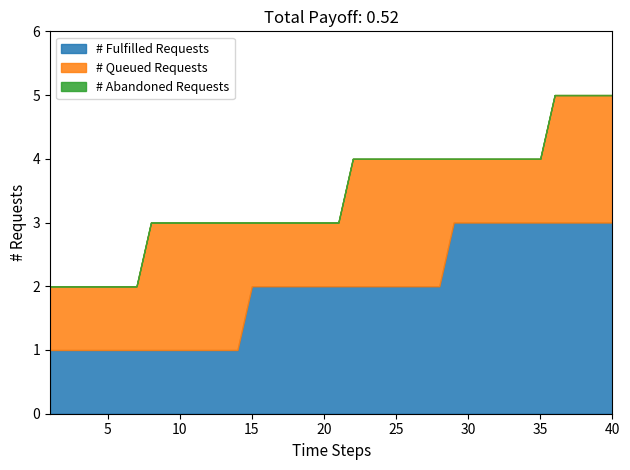

Which has a higher value, 17 or 13?

17